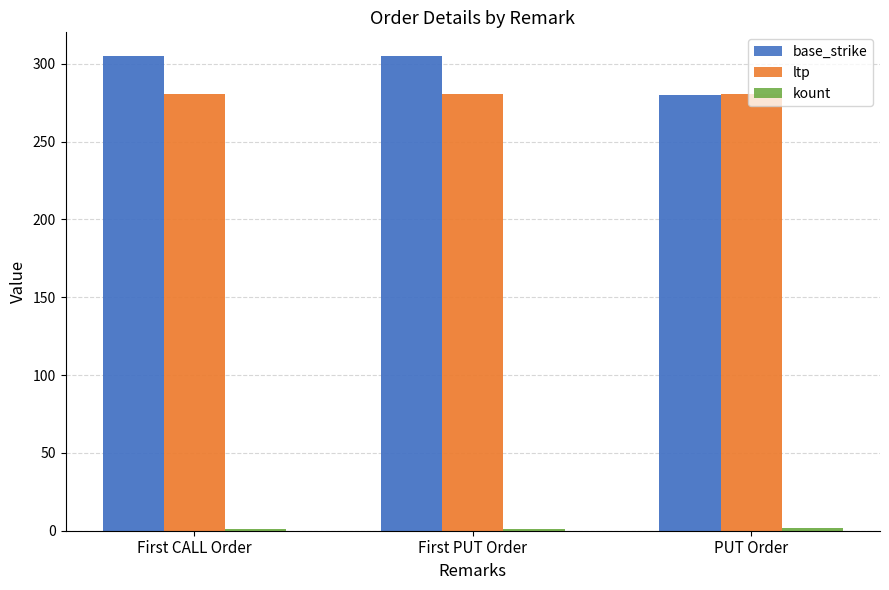

What position from the left is PUT Order?

3